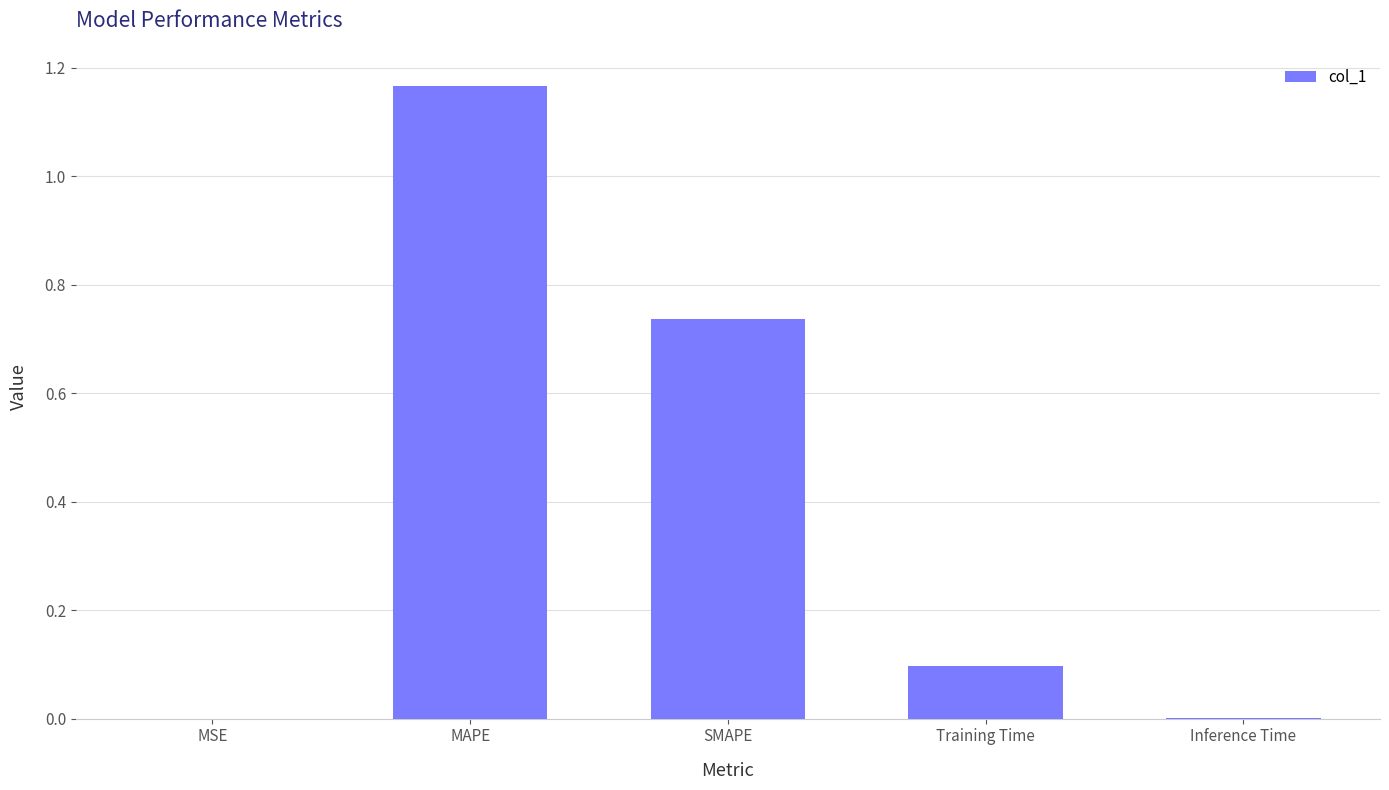

Is it true that the value at Inference Time is 0.0?

True